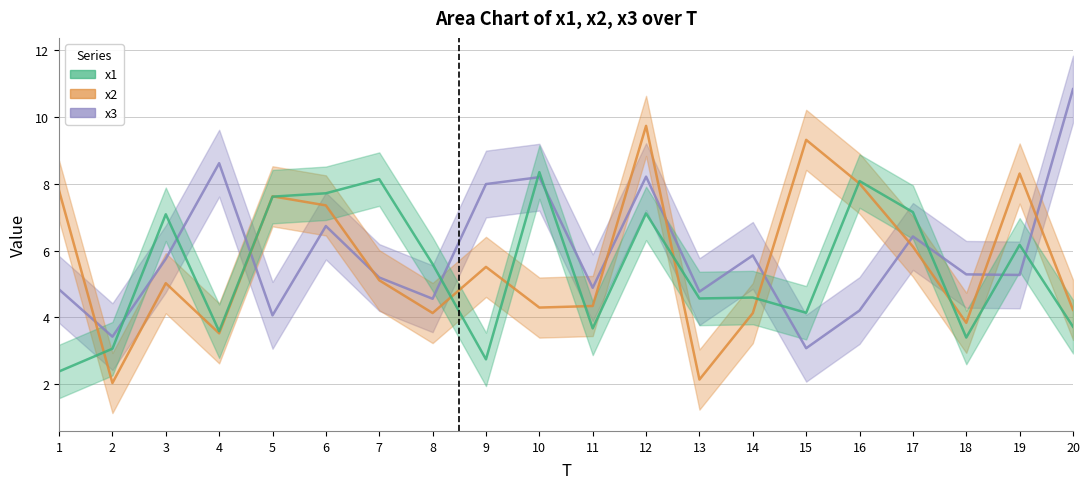

At how many categories does at least one series exceed 5?

17